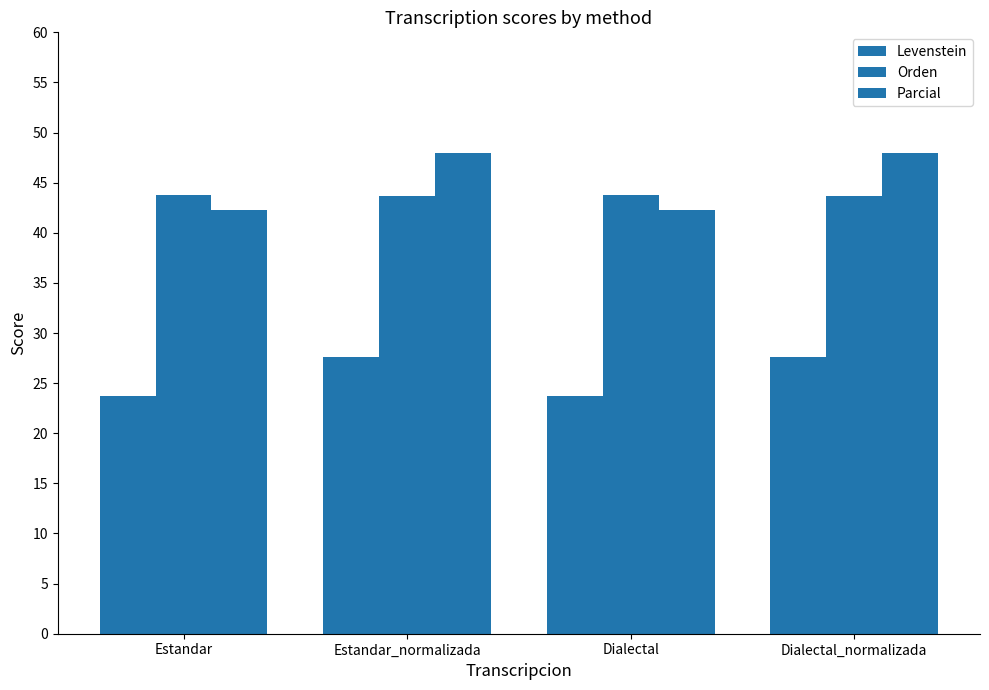

Is the value of Orden at Dialectal_normalizada greater than the value of Parcial at Dialectal_normalizada?

No